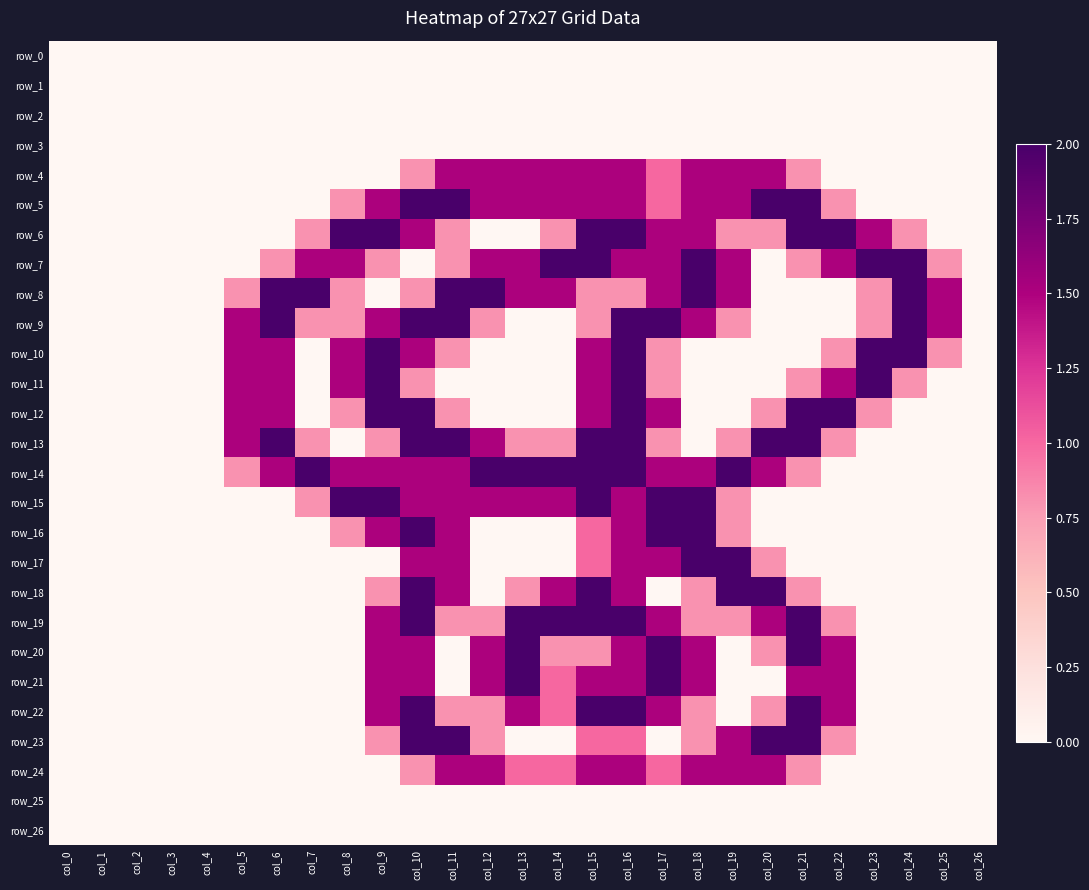

Between col_0 and col_11, which is larger?

col_0